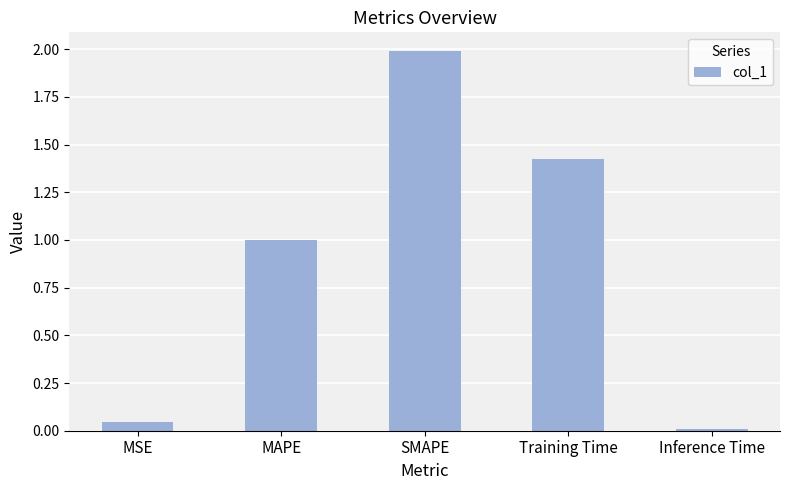

What is the change in value from MSE to SMAPE?

+1.9